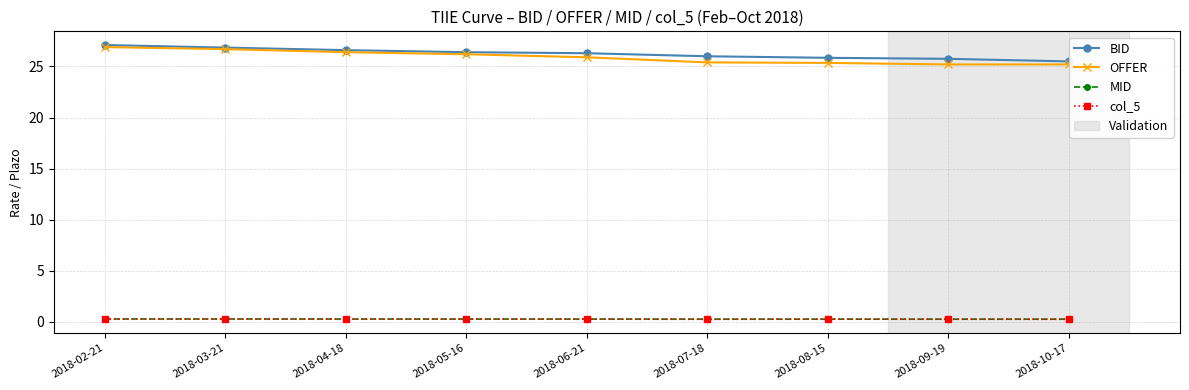

Is it true that OFFER equals 43.2 at 2018-04-18?

False